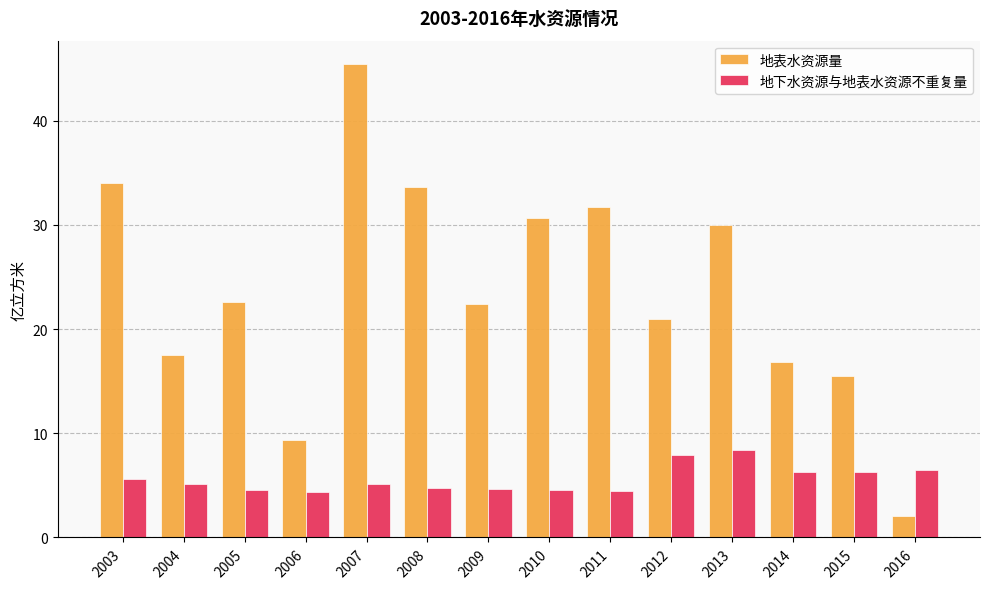

Count the number of data series in this chart.

2